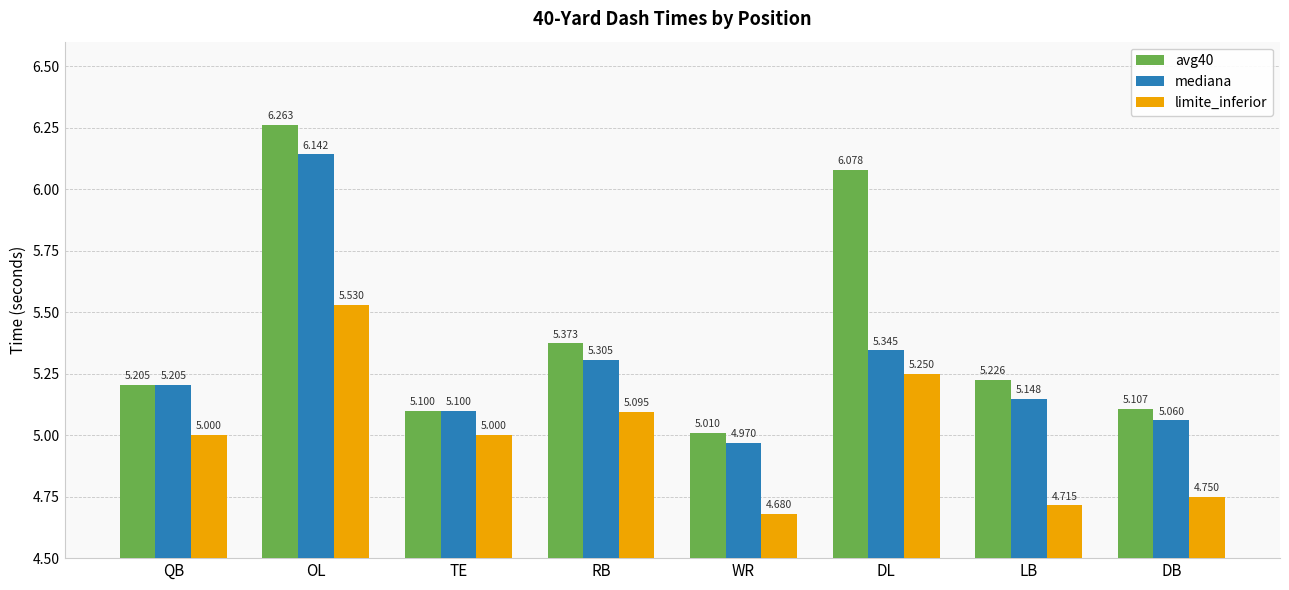

At which category is the sum across all series the highest?

OL